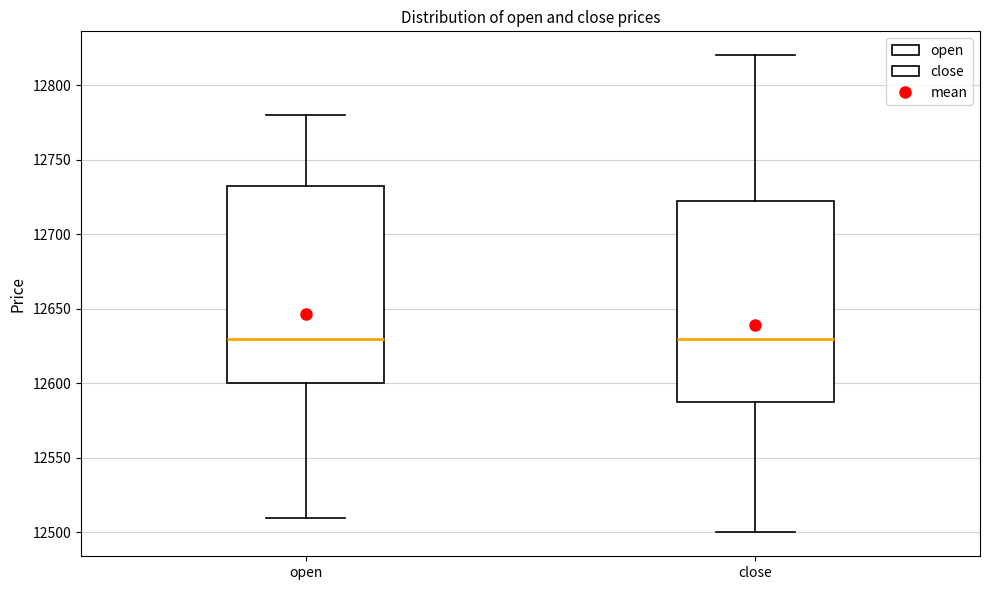

Reading left to right, transcribe this box plot: for each box, give where its median line is, the range the box spans, and where its two whiskers end, as read against the y-axis. The values are not printed on the chart, so give them approximately, as read against the axis.

open: median 12630, box 12600 to 12735, whiskers 12510 to 12780
close: median 12630, box 12590 to 12725, whiskers 12500 to 12820